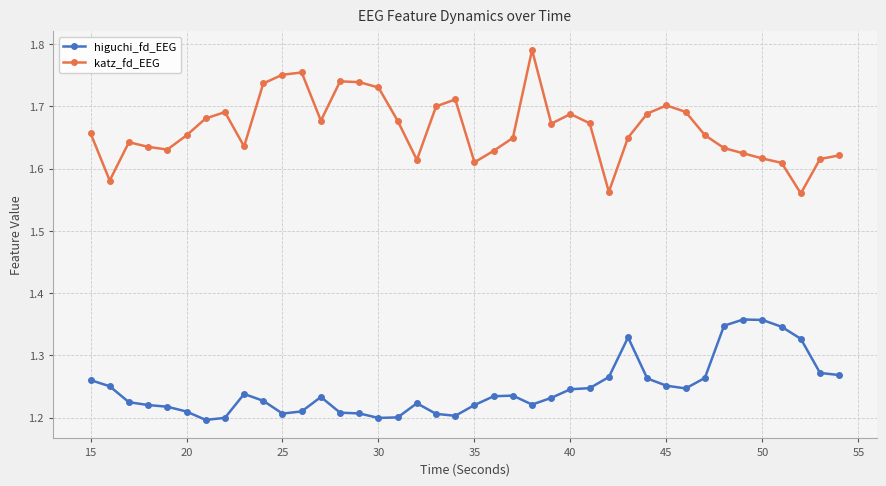

True or false: higuchi_fd_EEG has more than 1 interior local peaks.

True